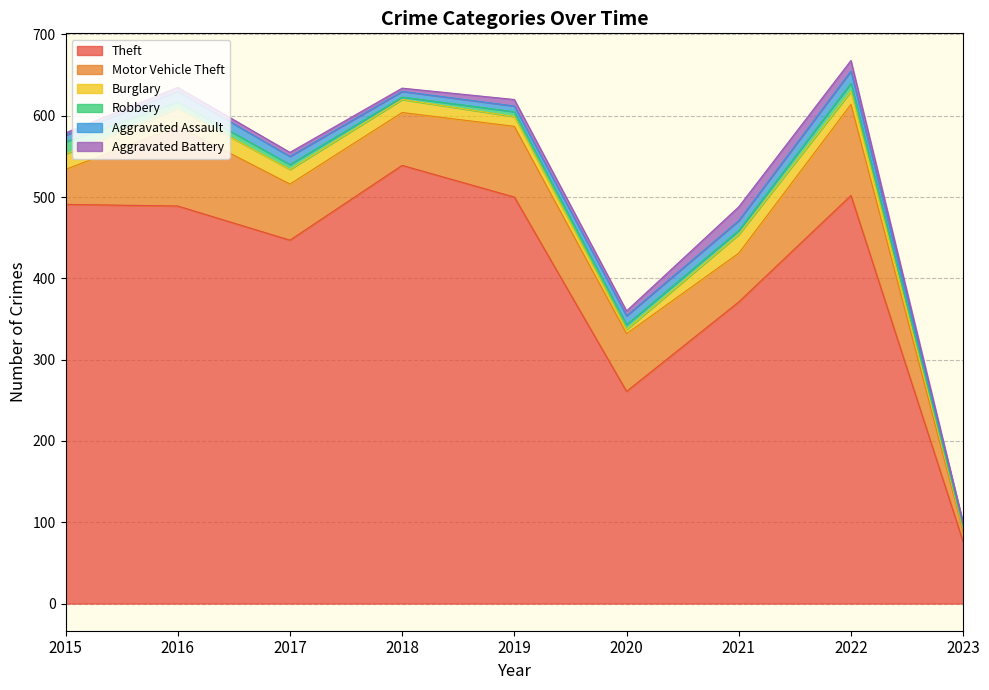

Reading right to left, what are all the values shown in this chart?

Theft: 76	502	371	261	500	539	447	489	491
Motor Vehicle Theft: 13	112	60	71	87	65	69	98	43
Burglary: 3	16	23	5	12	16	18	22	19
Robbery: 2	10	5	6	6	3	6	8	15
Aggravated Assault: 4	15	12	11	7	7	10	13	8
Aggravated Battery: 1	13	17	6	8	4	5	5	3